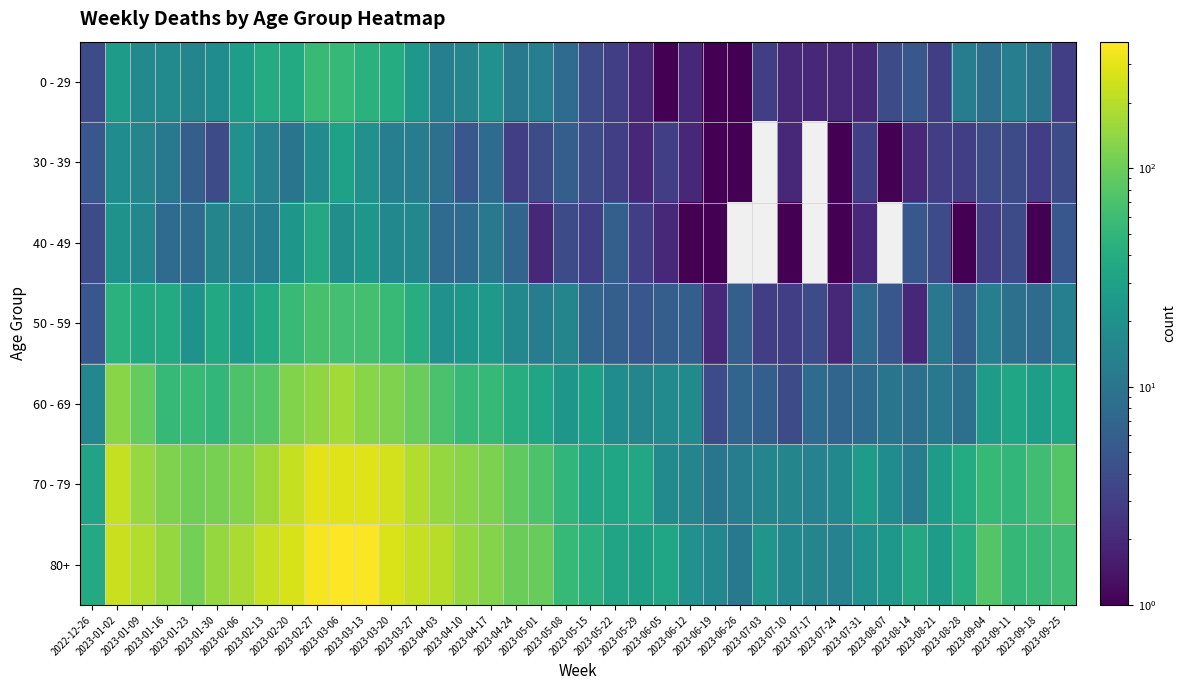

Reading left to right, transcribe all the data shown in this chart.

0 - 29: 2022-12-26=4	2023-01-02=26	2023-01-09=17	2023-01-16=17	2023-01-23=15	2023-01-30=18	2023-02-06=28	2023-02-13=39	2023-02-20=38	2023-02-27=55	2023-03-06=54	2023-03-13=44	2023-03-20=40	2023-03-27=24	2023-04-03=13	2023-04-10=15	2023-04-17=20	2023-04-24=11	2023-05-01=13	2023-05-08=8	2023-05-15=4	2023-05-22=3	2023-05-29=2	2023-06-05=1	2023-06-12=2	2023-06-19=1	2023-06-26=1	2023-07-03=3	2023-07-10=2	2023-07-17=2	2023-07-24=2	2023-07-31=2	2023-08-07=4	2023-08-14=5	2023-08-21=3	2023-08-28=12	2023-09-04=9	2023-09-11=13	2023-09-18=10	2023-09-25=3
30 - 39: 2022-12-26=5	2023-01-02=18	2023-01-09=15	2023-01-16=11	2023-01-23=6	2023-01-30=4	2023-02-06=20	2023-02-13=14	2023-02-20=10	2023-02-27=18	2023-03-06=30	2023-03-13=20	2023-03-20=13	2023-03-27=12	2023-04-03=9	2023-04-10=5	2023-04-17=8	2023-04-24=3	2023-05-01=4	2023-05-08=6	2023-05-15=4	2023-05-22=3	2023-05-29=2	2023-06-05=3	2023-06-12=2	2023-06-19=1	2023-06-26=1	2023-07-03=0	2023-07-10=2	2023-07-17=0	2023-07-24=1	2023-07-31=3	2023-08-07=1	2023-08-14=2	2023-08-21=3	2023-08-28=3	2023-09-04=4	2023-09-11=4	2023-09-18=3	2023-09-25=4
40 - 49: 2022-12-26=4	2023-01-02=21	2023-01-09=16	2023-01-16=8	2023-01-23=8	2023-01-30=15	2023-02-06=14	2023-02-13=13	2023-02-20=23	2023-02-27=36	2023-03-06=19	2023-03-13=23	2023-03-20=16	2023-03-27=16	2023-04-03=8	2023-04-10=8	2023-04-17=11	2023-04-24=7	2023-05-01=2	2023-05-08=4	2023-05-15=3	2023-05-22=6	2023-05-29=3	2023-06-05=2	2023-06-12=1	2023-06-19=1	2023-06-26=0	2023-07-03=0	2023-07-10=1	2023-07-17=0	2023-07-24=1	2023-07-31=2	2023-08-07=0	2023-08-14=5	2023-08-21=4	2023-08-28=1	2023-09-04=3	2023-09-11=4	2023-09-18=1	2023-09-25=5
50 - 59: 2022-12-26=5	2023-01-02=44	2023-01-09=37	2023-01-16=38	2023-01-23=21	2023-01-30=37	2023-02-06=26	2023-02-13=38	2023-02-20=55	2023-02-27=68	2023-03-06=65	2023-03-13=65	2023-03-20=56	2023-03-27=41	2023-04-03=20	2023-04-10=23	2023-04-17=25	2023-04-24=16	2023-05-01=12	2023-05-08=15	2023-05-15=7	2023-05-22=6	2023-05-29=5	2023-06-05=6	2023-06-12=6	2023-06-19=2	2023-06-26=6	2023-07-03=3	2023-07-10=3	2023-07-17=4	2023-07-24=2	2023-07-31=8	2023-08-07=5	2023-08-14=2	2023-08-21=11	2023-08-28=6	2023-09-04=13	2023-09-11=9	2023-09-18=8	2023-09-25=13
60 - 69: 2022-12-26=16	2023-01-02=134	2023-01-09=94	2023-01-16=54	2023-01-23=55	2023-01-30=51	2023-02-06=72	2023-02-13=80	2023-02-20=123	2023-02-27=143	2023-03-06=167	2023-03-13=133	2023-03-20=122	2023-03-27=98	2023-04-03=69	2023-04-10=54	2023-04-17=54	2023-04-24=41	2023-05-01=33	2023-05-08=23	2023-05-15=29	2023-05-22=18	2023-05-29=15	2023-06-05=17	2023-06-12=17	2023-06-19=4	2023-06-26=7	2023-07-03=6	2023-07-10=4	2023-07-17=8	2023-07-24=7	2023-07-31=8	2023-08-07=10	2023-08-14=9	2023-08-21=11	2023-08-28=9	2023-09-04=27	2023-09-11=34	2023-09-18=28	2023-09-25=33
70 - 79: 2022-12-26=32	2023-01-02=226	2023-01-09=153	2023-01-16=121	2023-01-23=104	2023-01-30=112	2023-02-06=127	2023-02-13=165	2023-02-20=228	2023-02-27=296	2023-03-06=287	2023-03-13=286	2023-03-20=253	2023-03-27=193	2023-04-03=150	2023-04-10=133	2023-04-17=117	2023-04-24=90	2023-05-01=71	2023-05-08=50	2023-05-15=35	2023-05-22=33	2023-05-29=35	2023-06-05=17	2023-06-12=15	2023-06-19=10	2023-06-26=12	2023-07-03=15	2023-07-10=15	2023-07-17=14	2023-07-24=16	2023-07-31=27	2023-08-07=18	2023-08-14=12	2023-08-21=27	2023-08-28=39	2023-09-04=53	2023-09-11=51	2023-09-18=62	2023-09-25=77
80+: 2022-12-26=38	2023-01-02=238	2023-01-09=191	2023-01-16=150	2023-01-23=111	2023-01-30=149	2023-02-06=179	2023-02-13=230	2023-02-20=263	2023-02-27=351	2023-03-06=381	2023-03-13=368	2023-03-20=275	2023-03-27=224	2023-04-03=203	2023-04-10=149	2023-04-17=126	2023-04-24=101	2023-05-01=95	2023-05-08=54	2023-05-15=44	2023-05-22=32	2023-05-29=29	2023-06-05=33	2023-06-12=20	2023-06-19=16	2023-06-26=11	2023-07-03=22	2023-07-10=16	2023-07-17=15	2023-07-24=14	2023-07-31=20	2023-08-07=24	2023-08-14=36	2023-08-21=27	2023-08-28=41	2023-09-04=77	2023-09-11=52	2023-09-18=55	2023-09-25=61